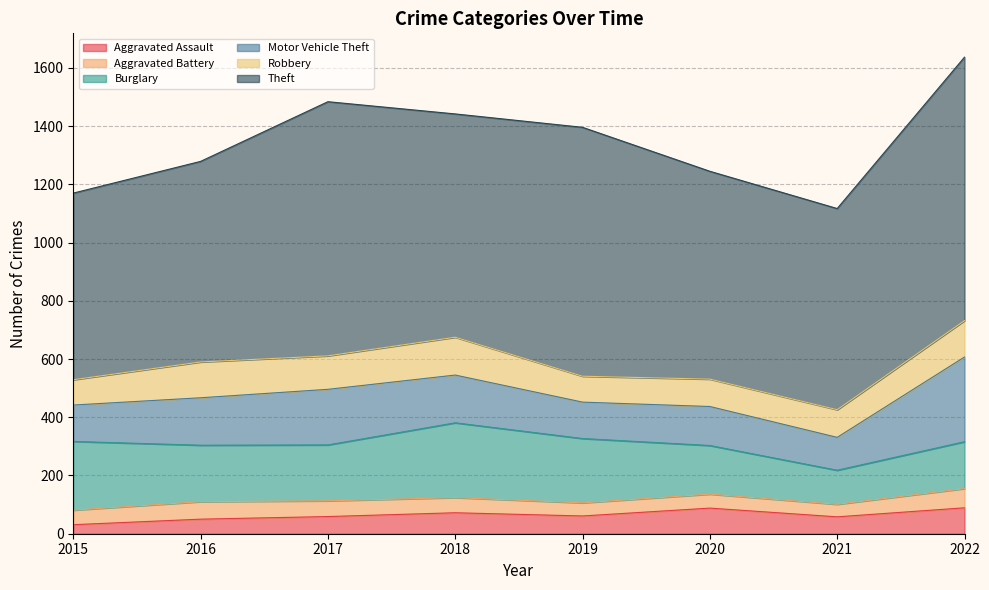

List the series in order of their peak value, highest first.

Theft, Motor Vehicle Theft, Burglary, Robbery, Aggravated Assault, Aggravated Battery